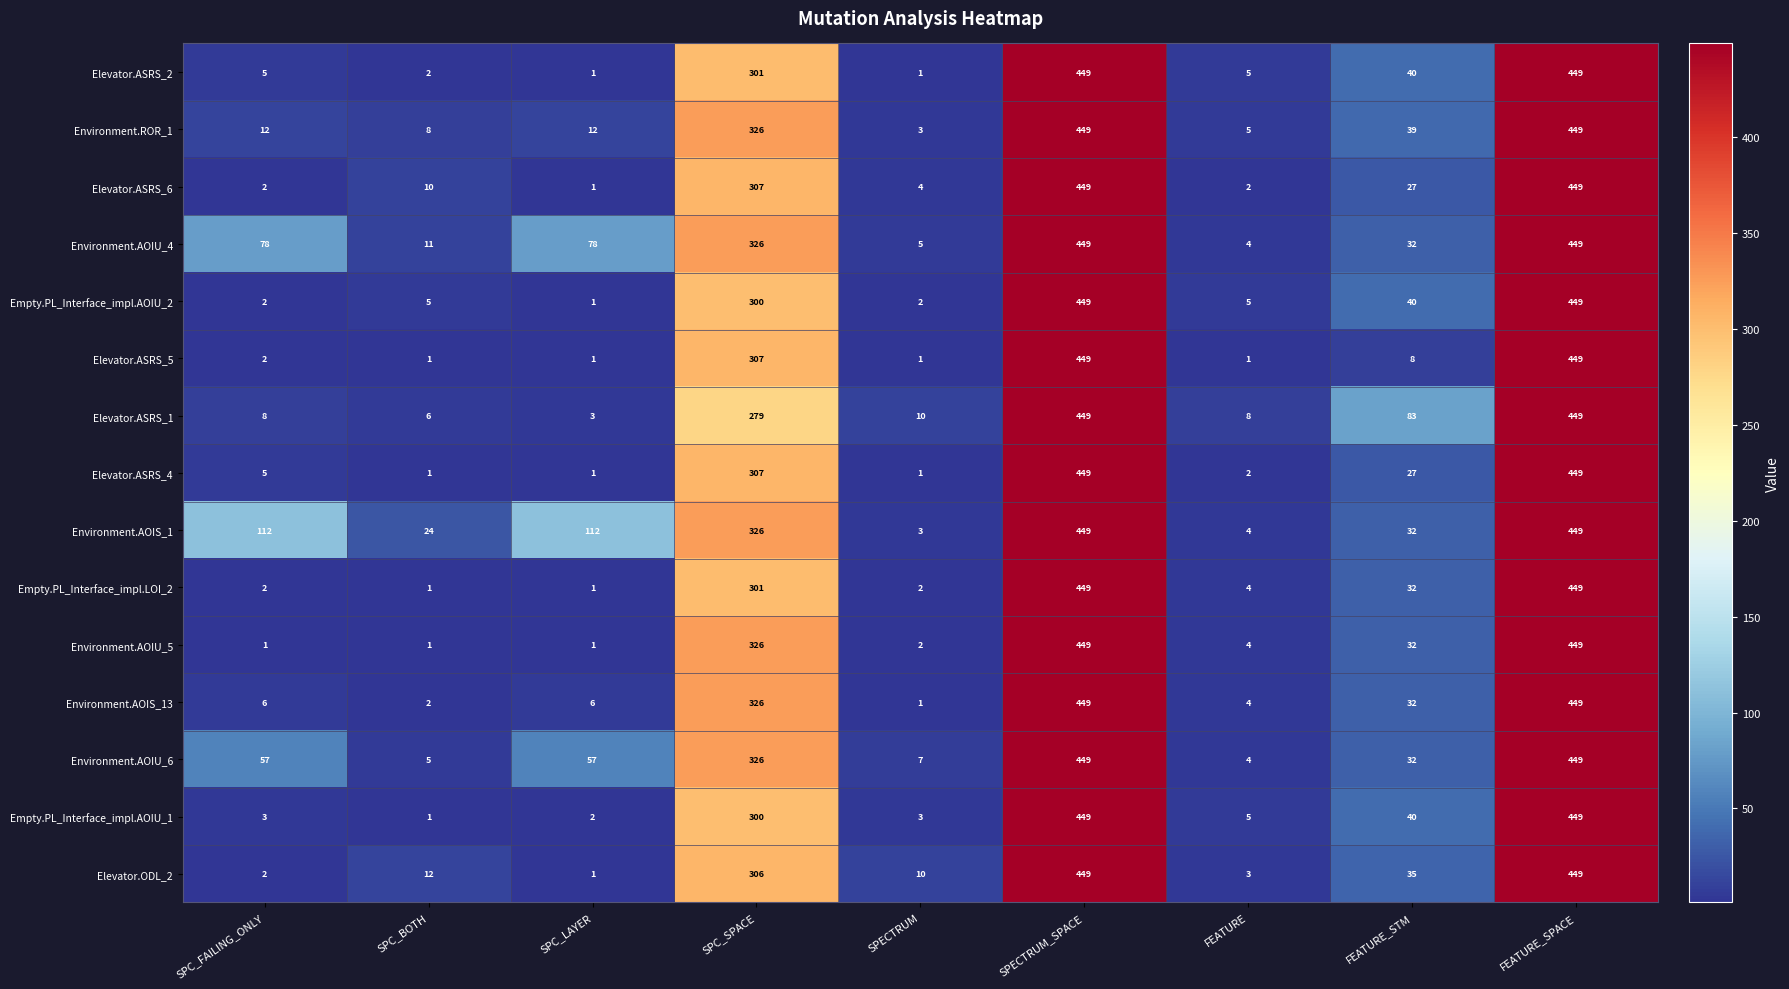

At which label is Elevator.ASRS_2 closest to 225?

SPC_SPACE